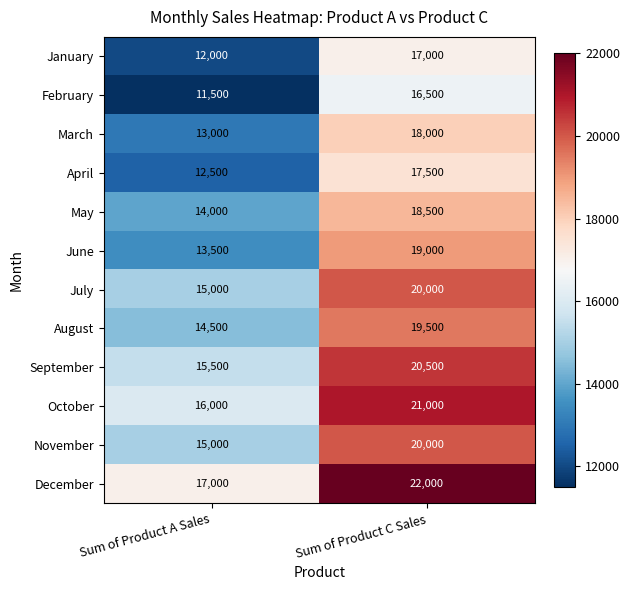

What is the greatest value displayed?

22000